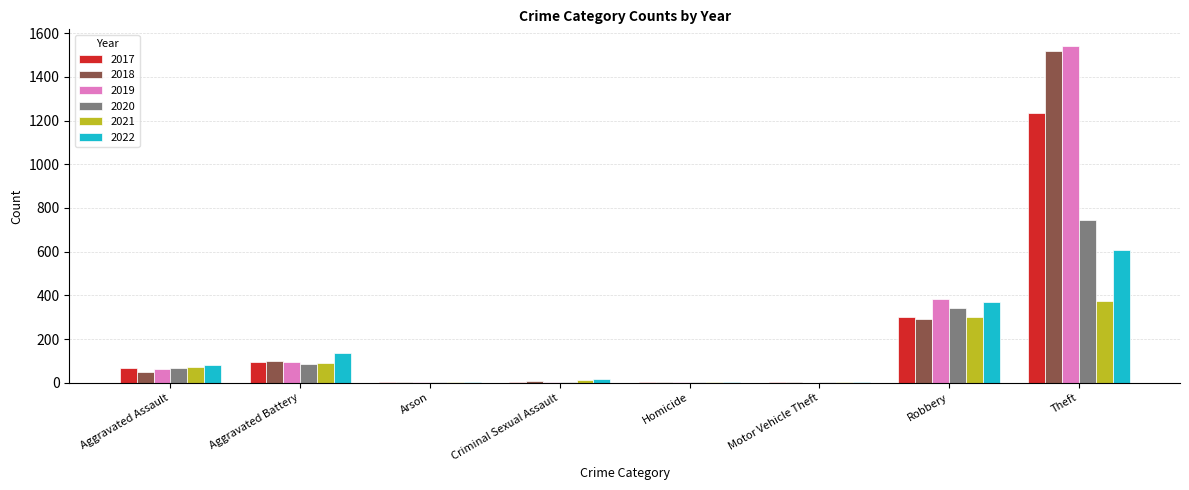

Is the value of 2022 at Arson greater than the value of 2017 at Robbery?

No